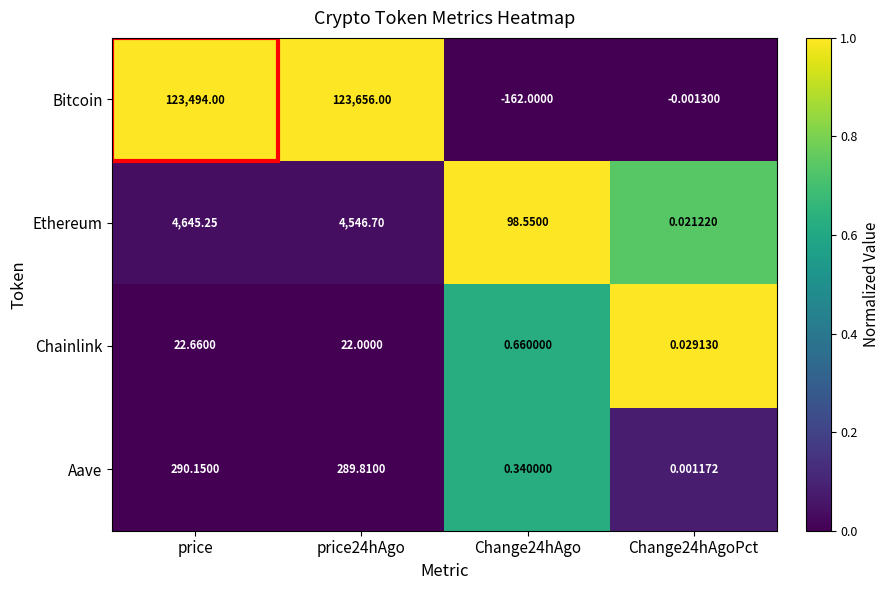

Which series changed the most between Change24hAgo and Change24hAgoPct?

Bitcoin